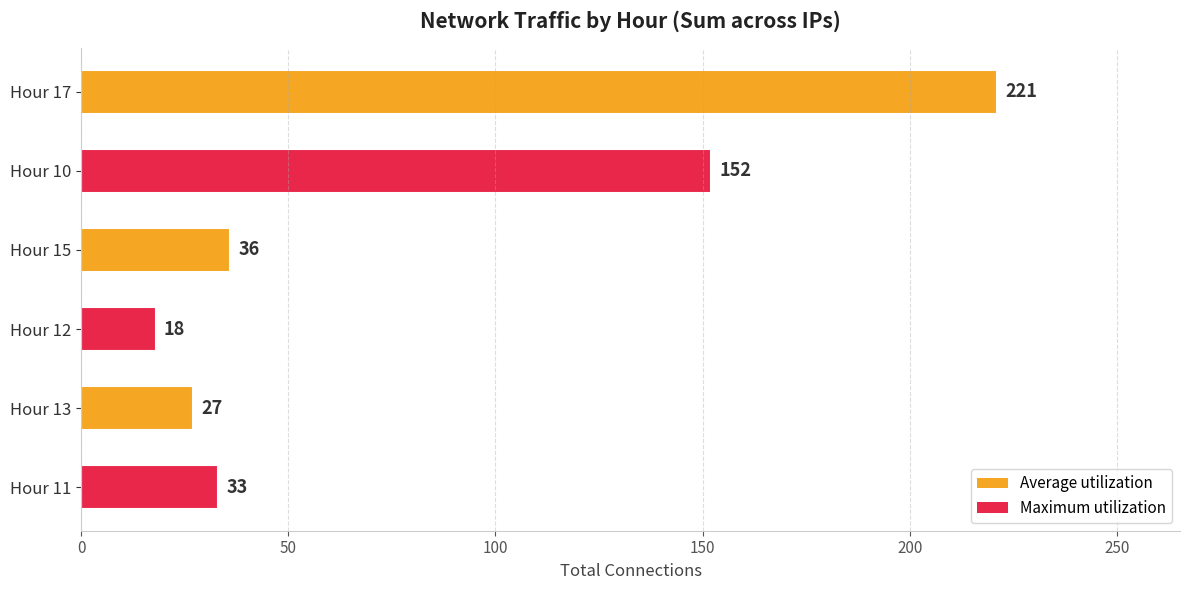

How many values are below 36?

3